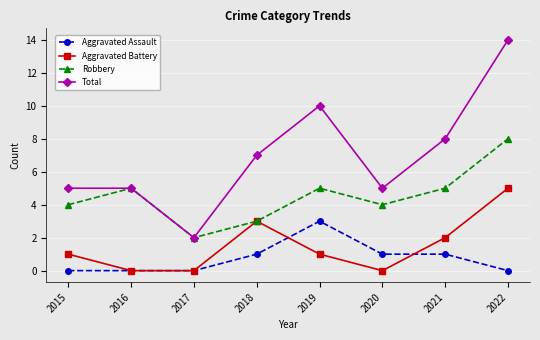

What is the difference between the maximum and second lowest values in the Robbery series?

5